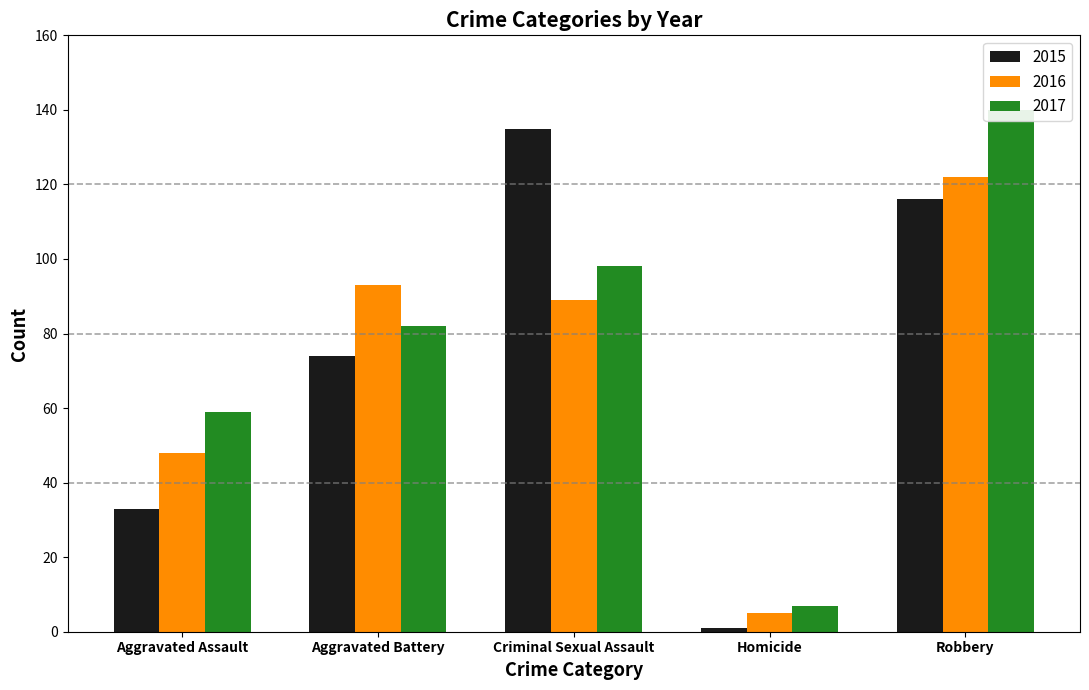

What is the spread (max minus min) of values at Criminal Sexual Assault?

46